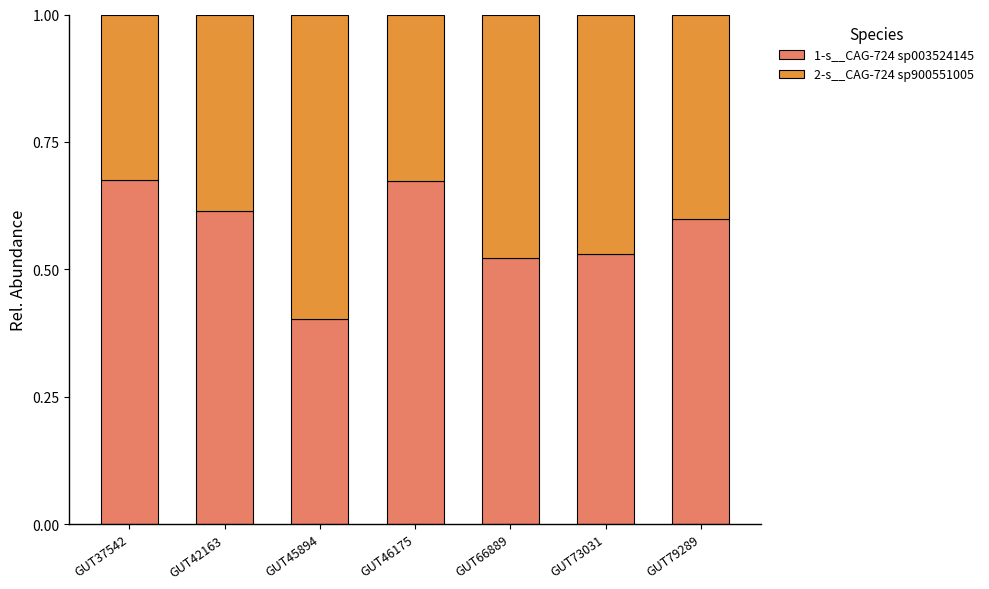

What is the total value across all series at GUT45894?

1.0